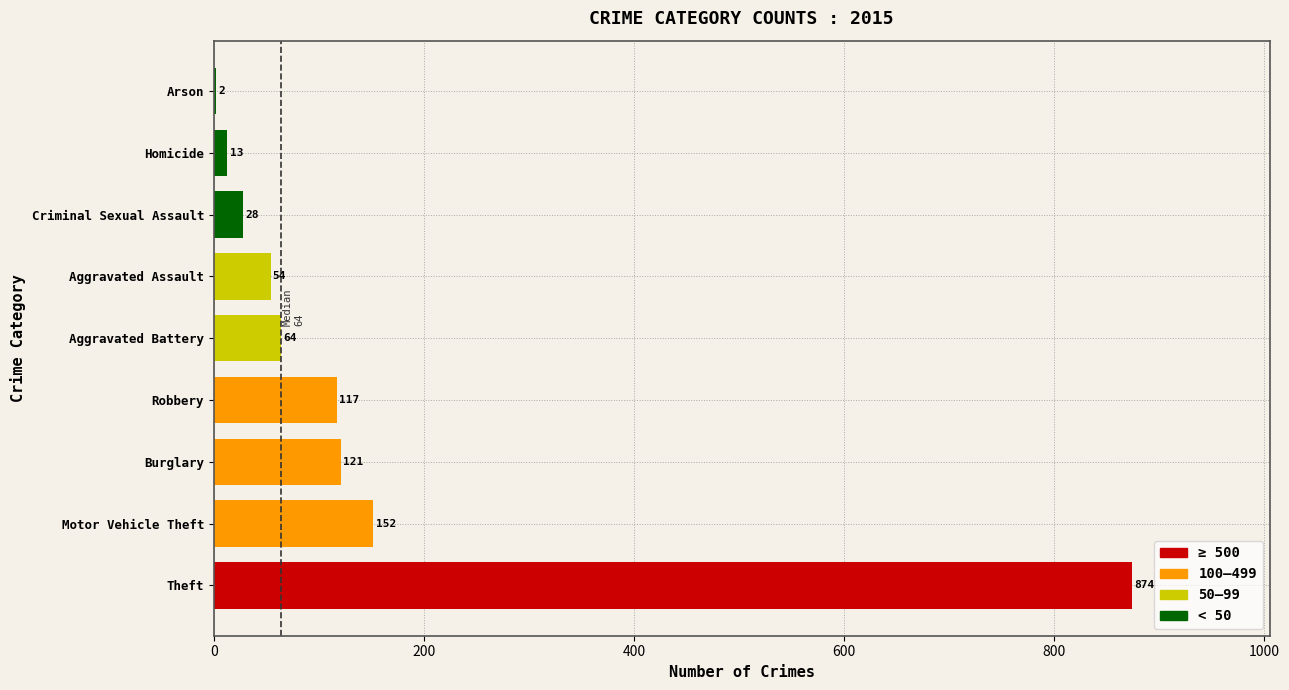

At which category does the chart reach its peak across all series?

Theft